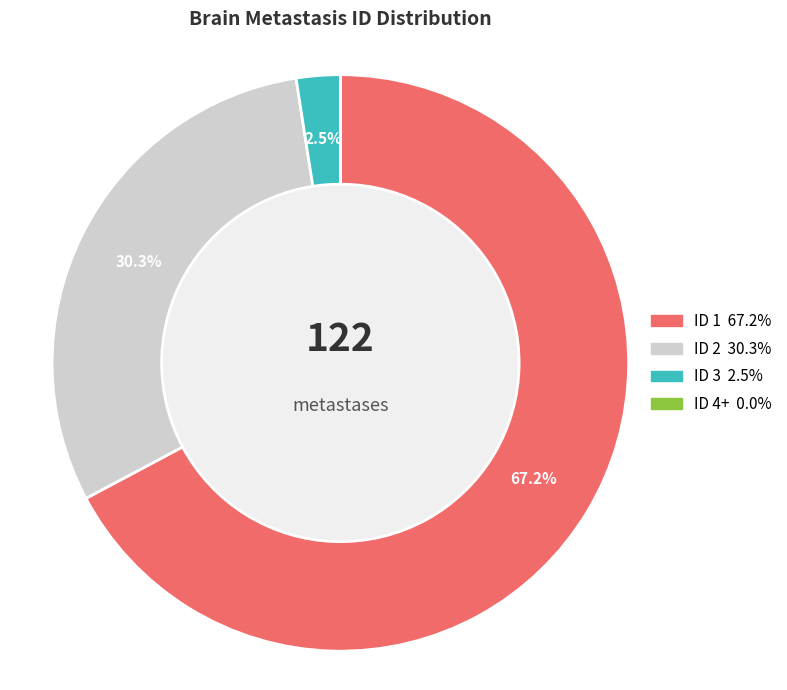

Does any single category account for the majority?

Yes